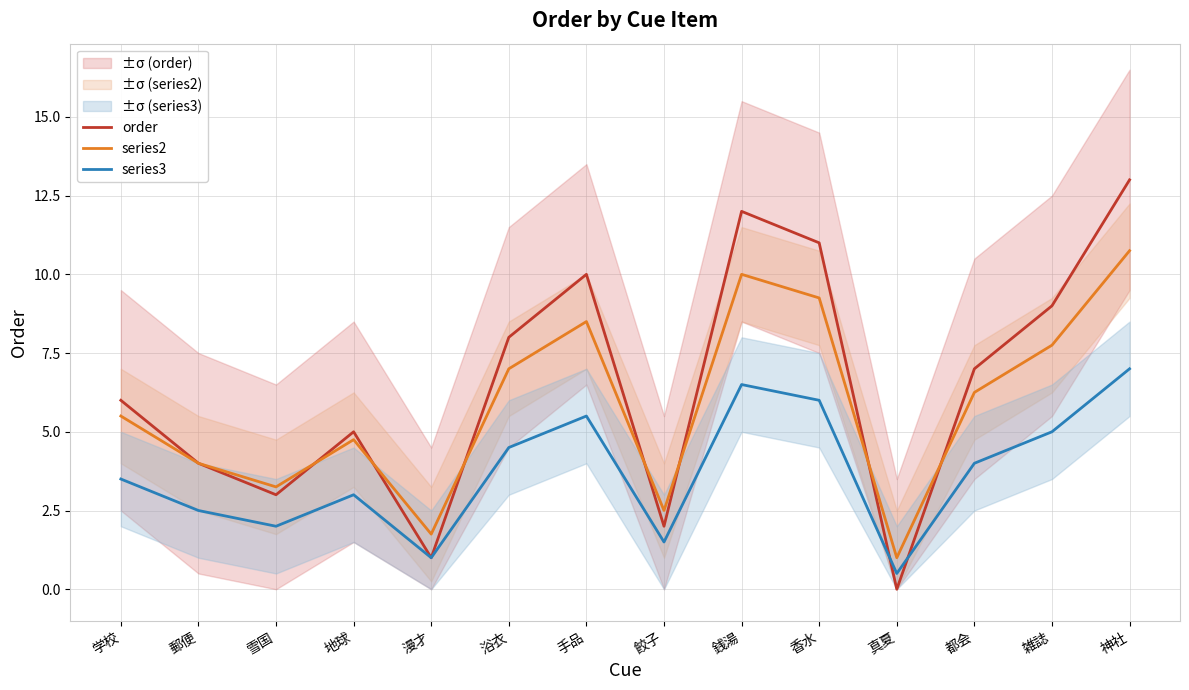

Is it true that series3 equals 2.8 at 香水?

False